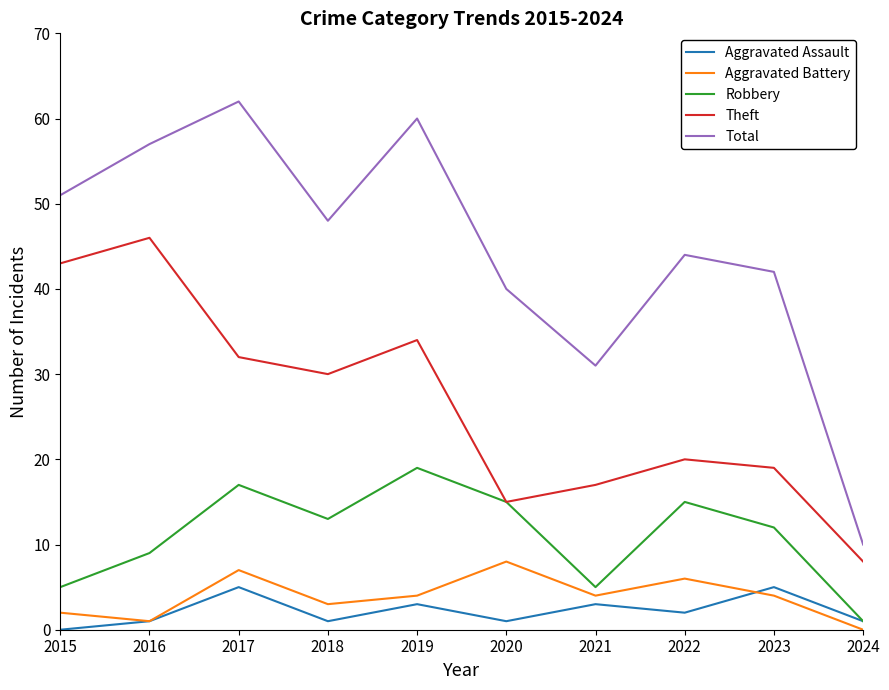

Rank the series by their maximum value, from highest to lowest.

Total, Theft, Robbery, Aggravated Battery, Aggravated Assault